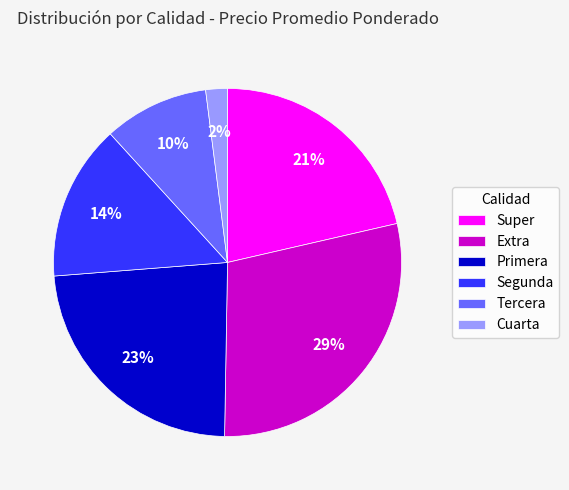

To the nearest percent, what is the combined percentage of Cuarta and Primera?

25%